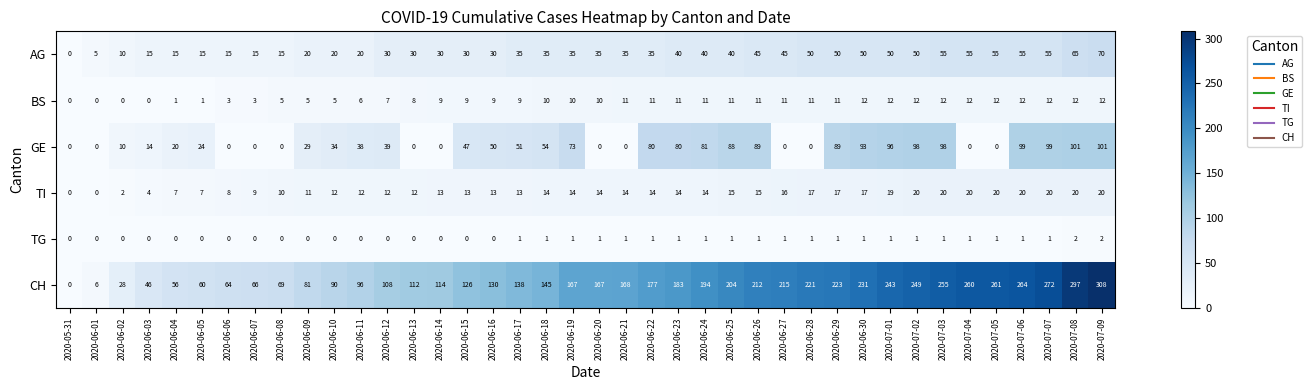

Read the AG value at 2020-06-01.

5